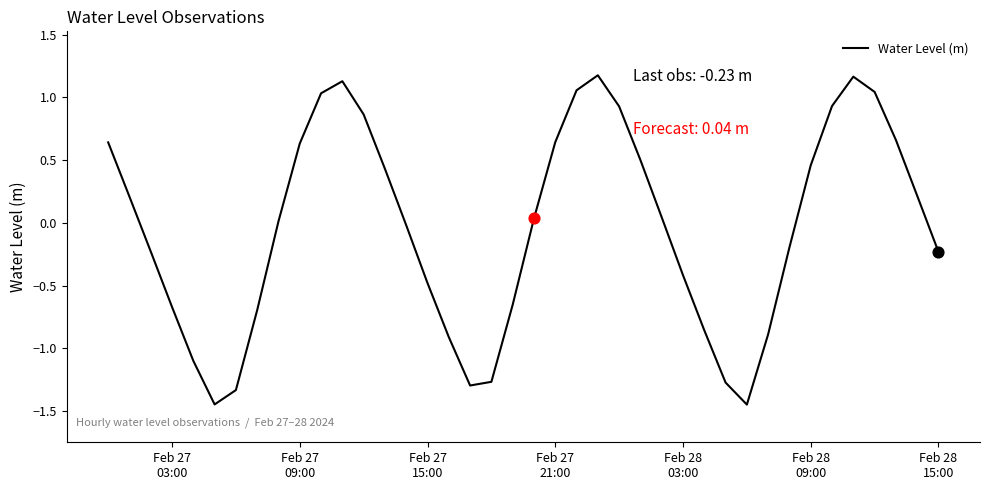

What is the difference between the maximum and minimum values?

2.6